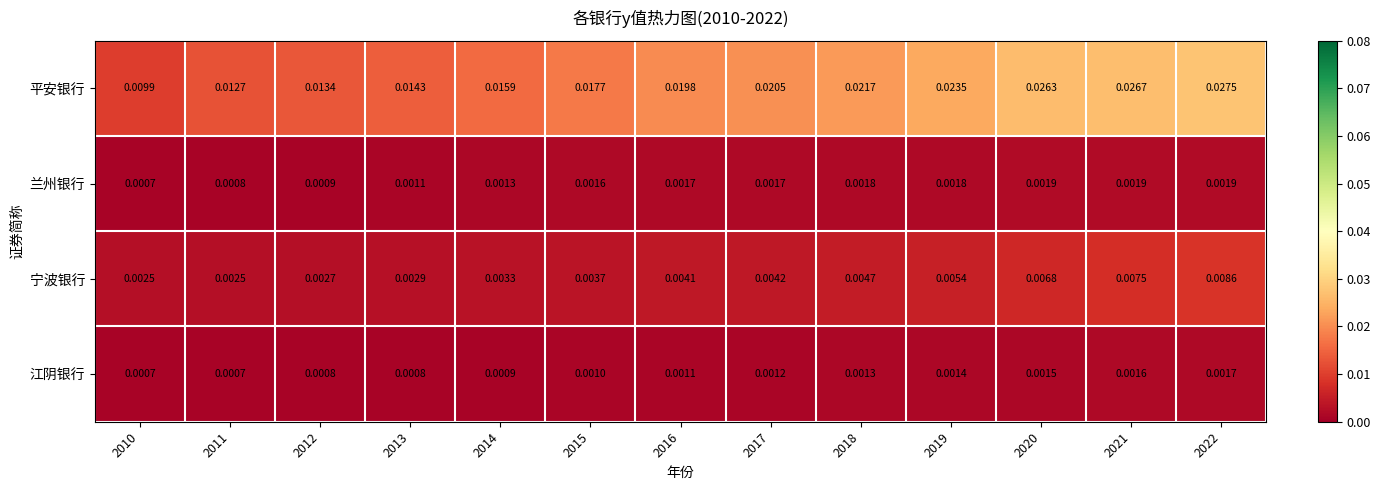

Is the value of 平安银行 at 2018 greater than the value of 江阴银行 at 2018?

Yes